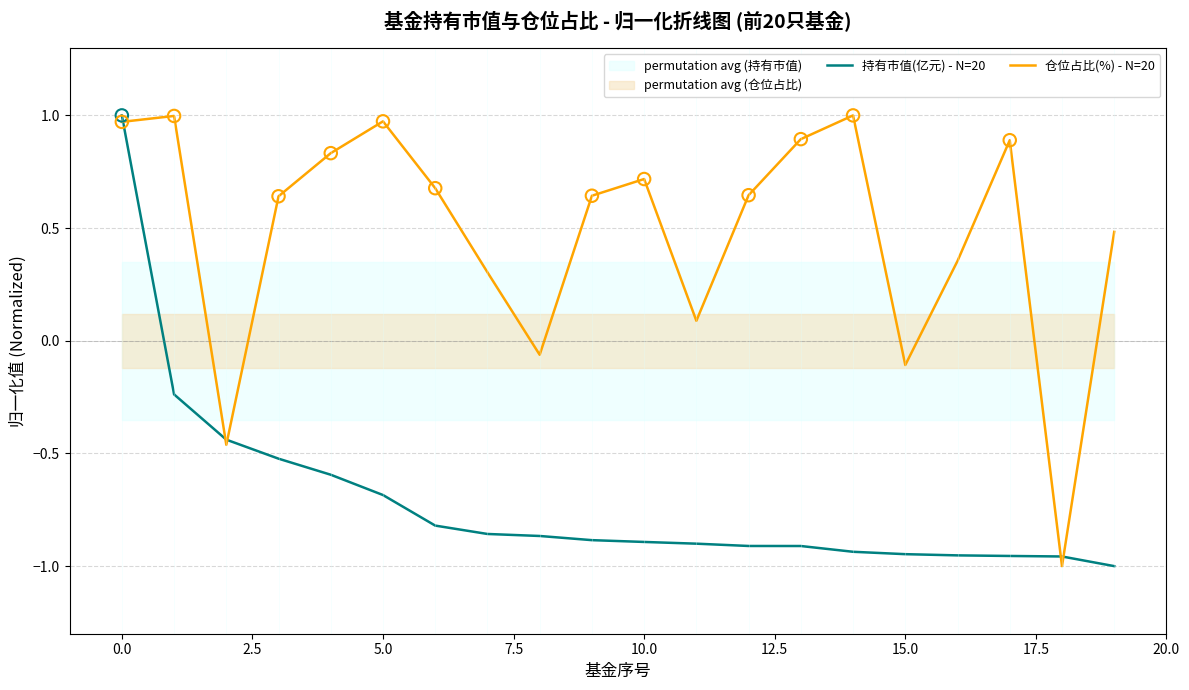

What are all the series names shown in the legend?

持有市值(亿元) - N=20, 仓位占比(%) - N=20